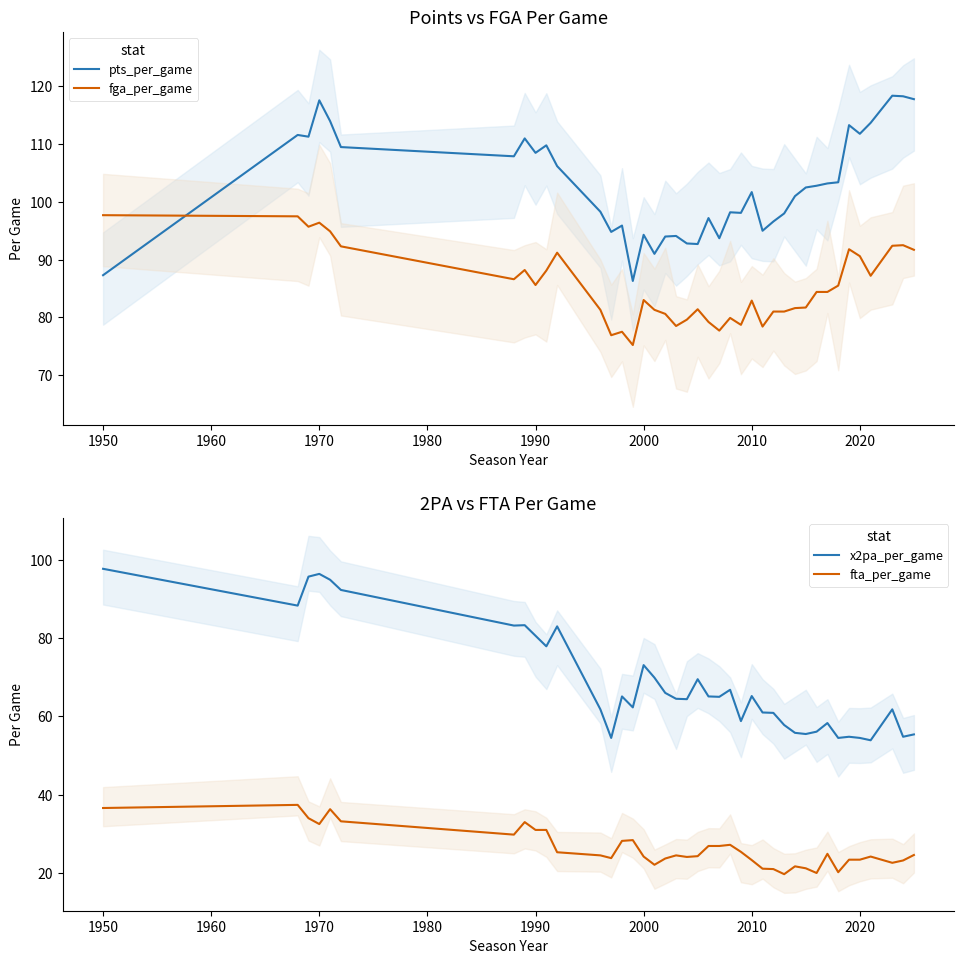

Rank the series by their maximum value, from highest to lowest.

pts_per_game, fga_per_game, x2pa_per_game, fta_per_game